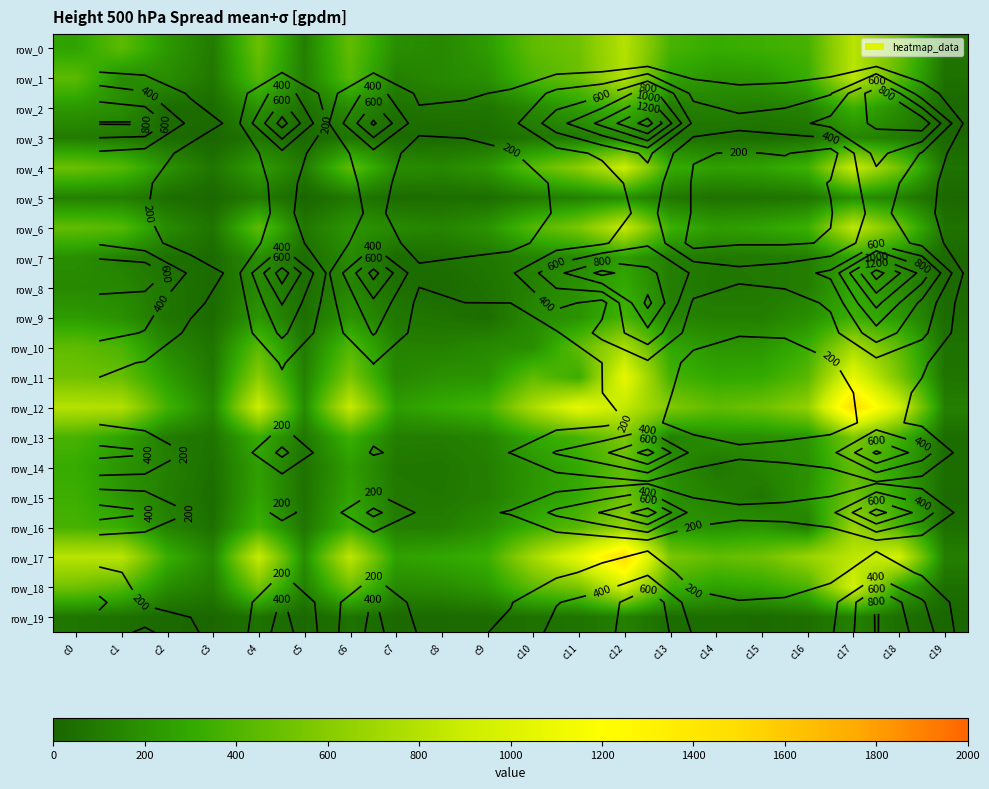

What is the average value of the row_15 series?

203